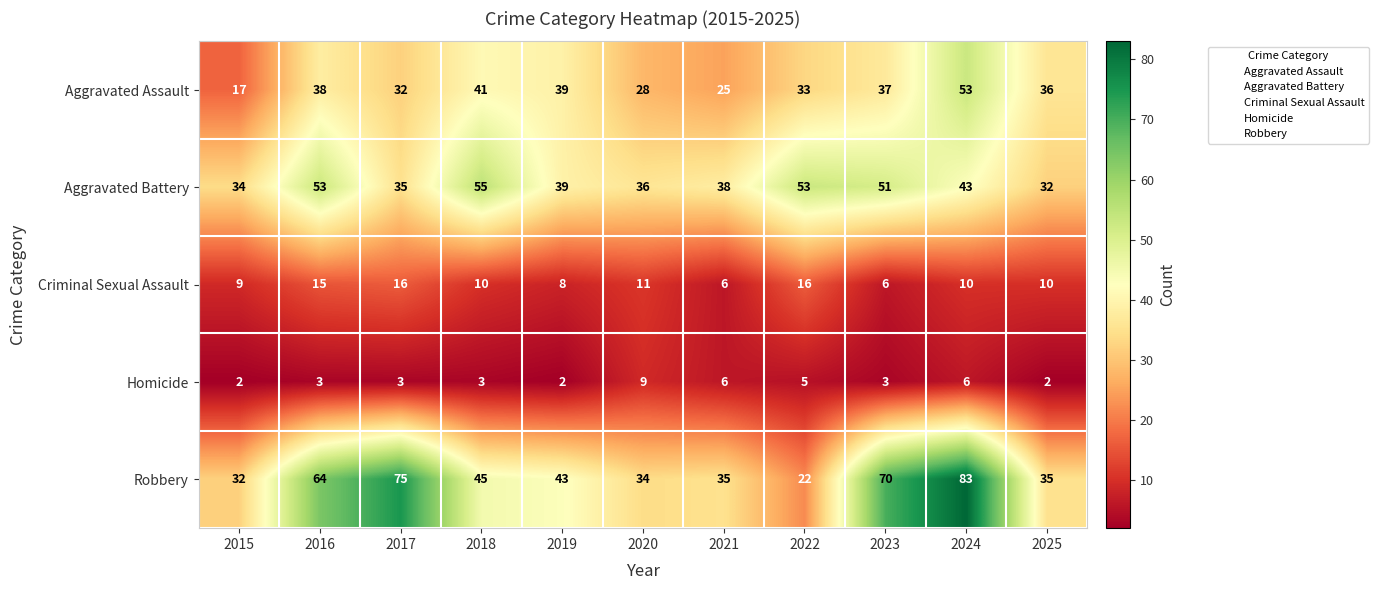

What is the total value across all series at 2018?

154